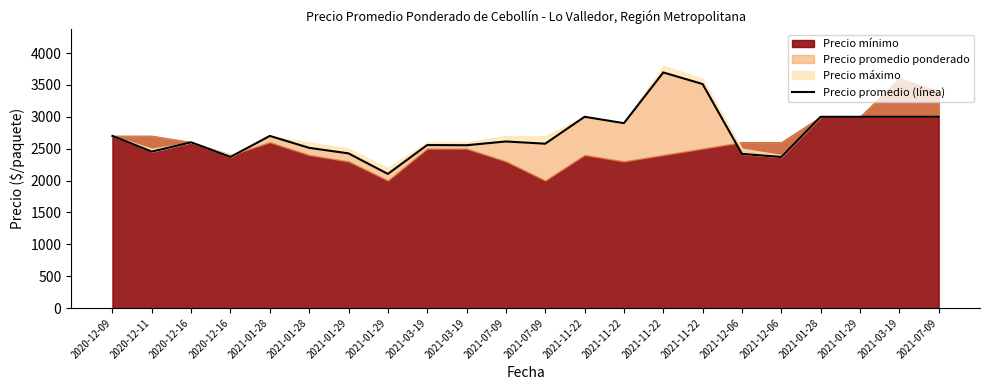

The value at 2021-11-22 is 3696. True or false?

True